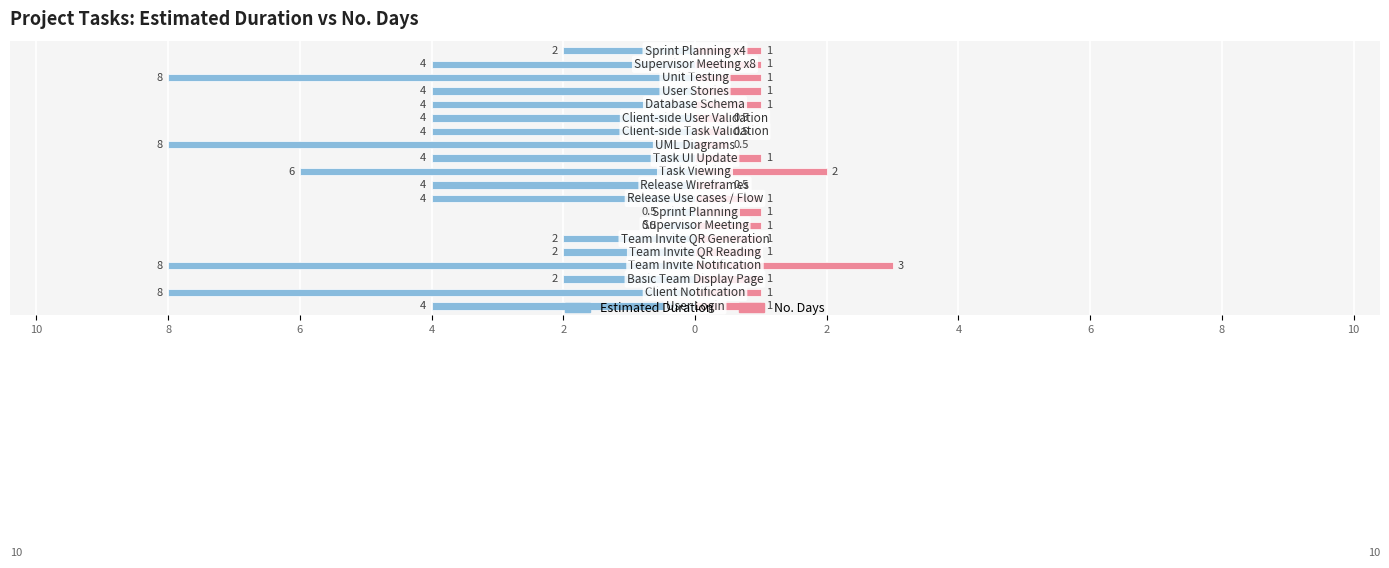

What is the sum of all Estimated Duration values?

-83.0